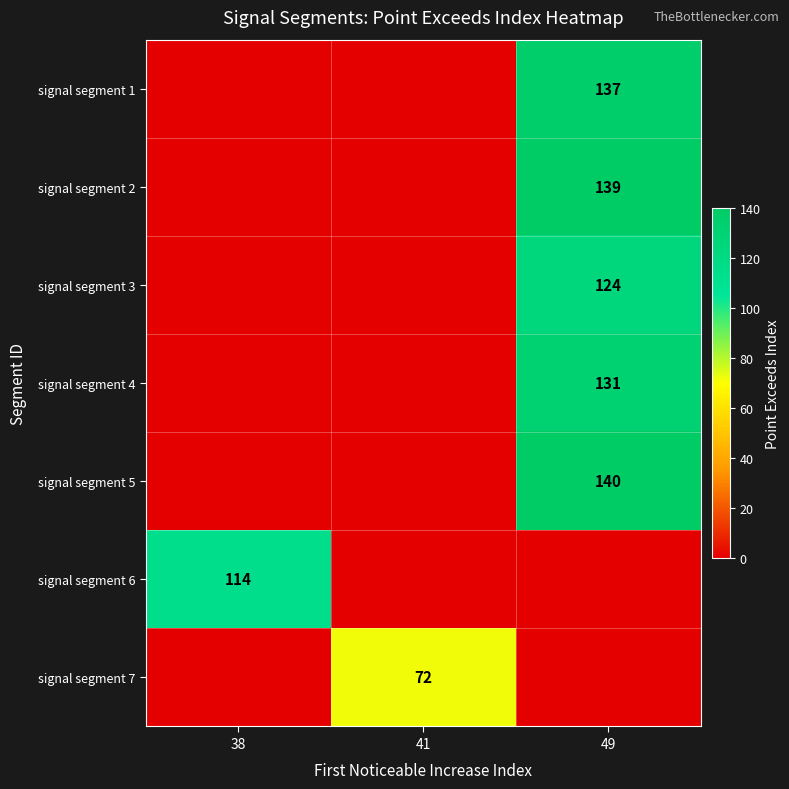

Reading left to right, transcribe all the data shown in this chart.

row_0: 38=0	41=0	49=137
row_1: 38=0	41=0	49=139
row_2: 38=0	41=0	49=124
row_3: 38=0	41=0	49=131
row_4: 38=0	41=0	49=140
row_5: 38=114	41=0	49=0
row_6: 38=0	41=72	49=0